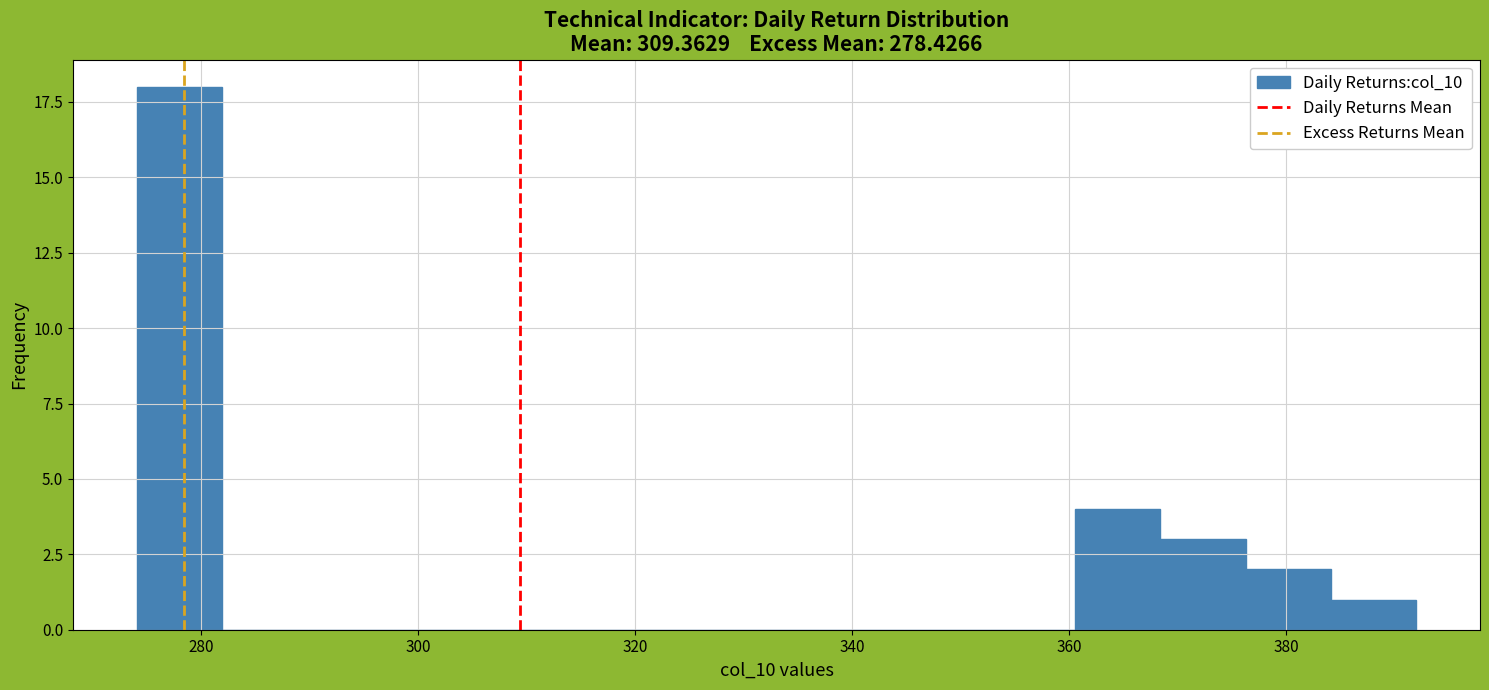

Read against the x-axis, roughly where is the centre of the tallest bar?

278